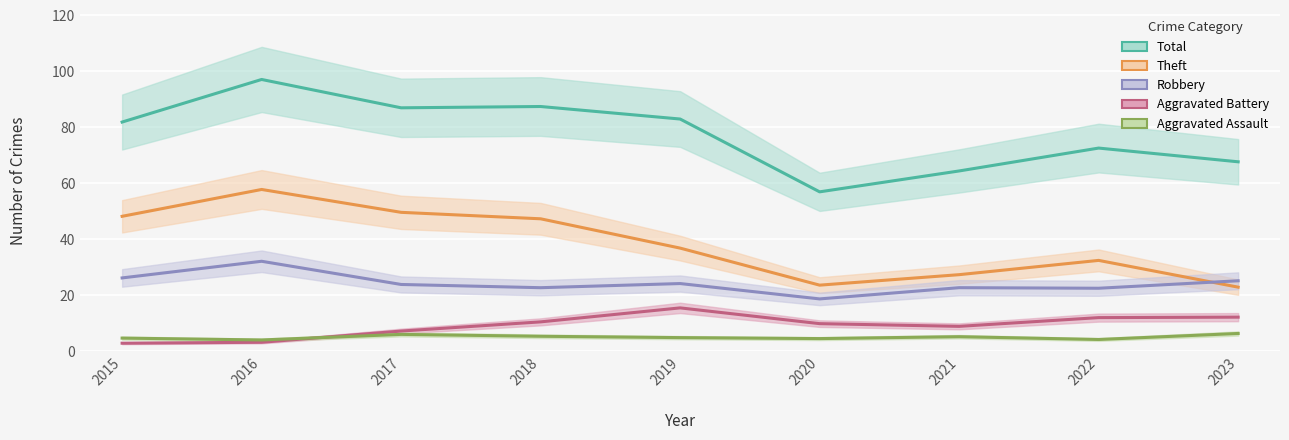

What is the difference between the Aggravated Battery values at 2016 and 2020?

6.7